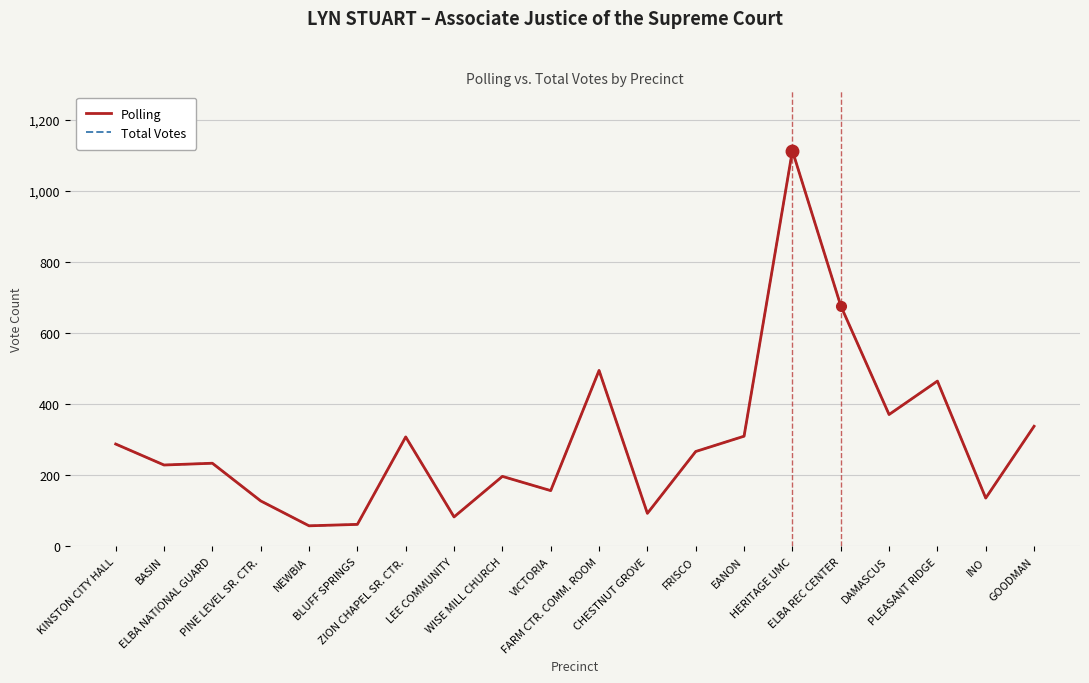

Which series changed the most between HERITAGE UMC and DAMASCUS?

Polling